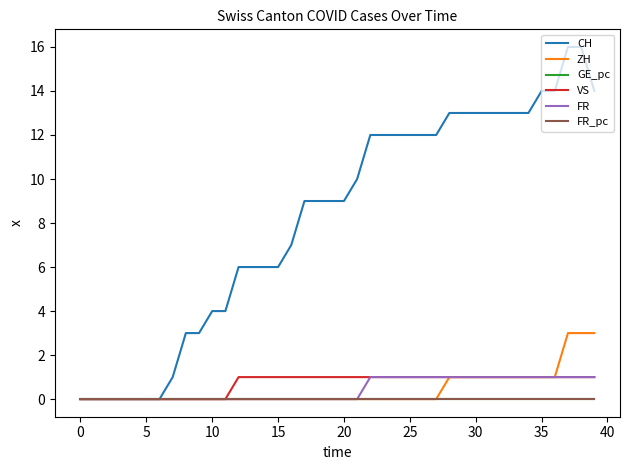

Which series has the largest total across all categories?

CH